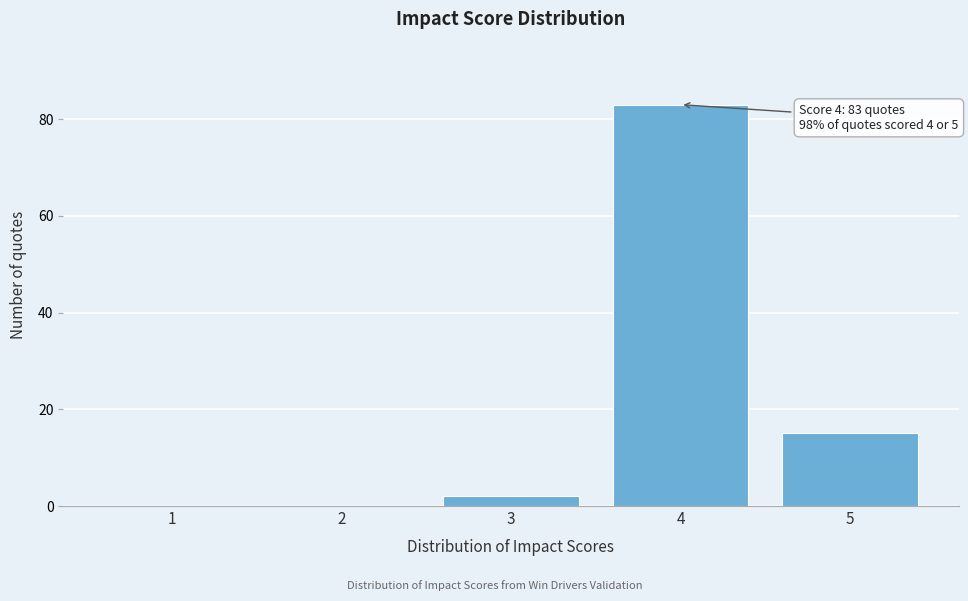

Reading left to right, extract all data points from this chart.

1=0	2=0	3=2	4=83	5=15